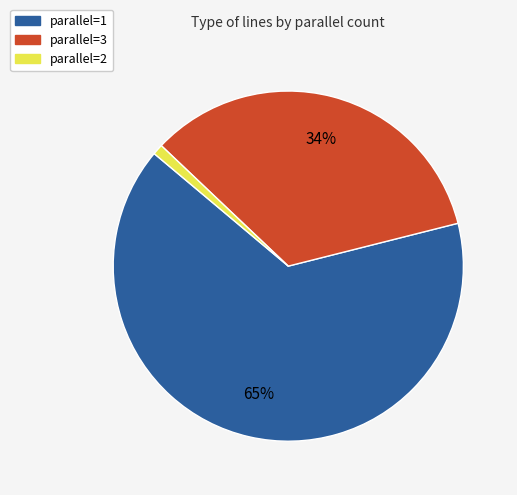

Which has a higher value, parallel=1 or parallel=2?

parallel=1